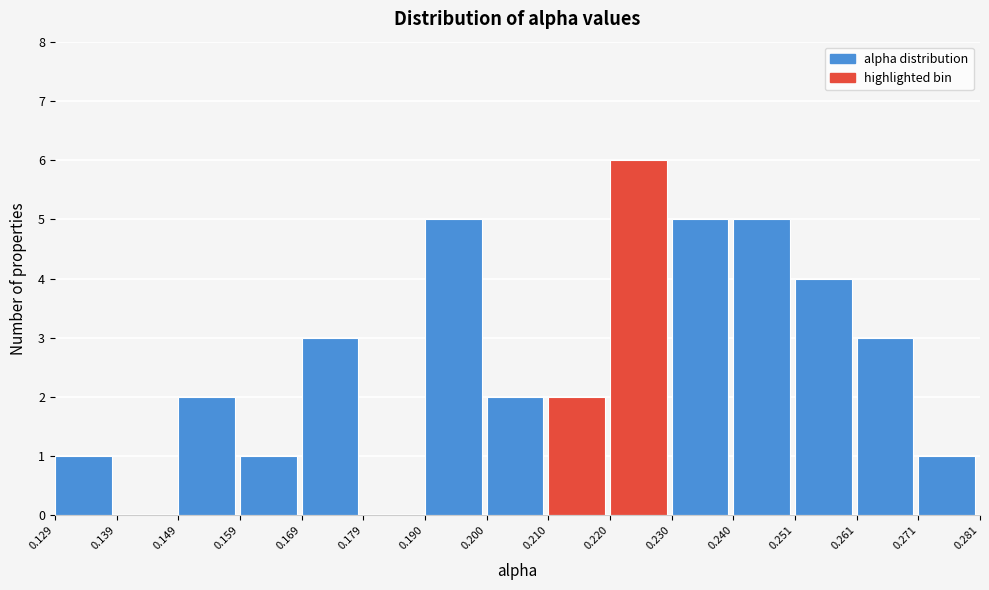

Reading left to right, transcribe this chart: for each bar, give the range it covers on the x-axis and its height. The values are not printed on the chart, so give them approximately, as read against the axis.

0.129 to 0.139: 1
0.139 to 0.149: 0
0.149 to 0.159: 2
0.159 to 0.169: 1
0.169 to 0.179: 3
0.179 to 0.190: 0
0.190 to 0.200: 5
0.200 to 0.210: 2
0.210 to 0.220: 2
0.220 to 0.230: 6
0.230 to 0.240: 5
0.240 to 0.251: 5
0.251 to 0.261: 4
0.261 to 0.271: 3
0.271 to 0.281: 1